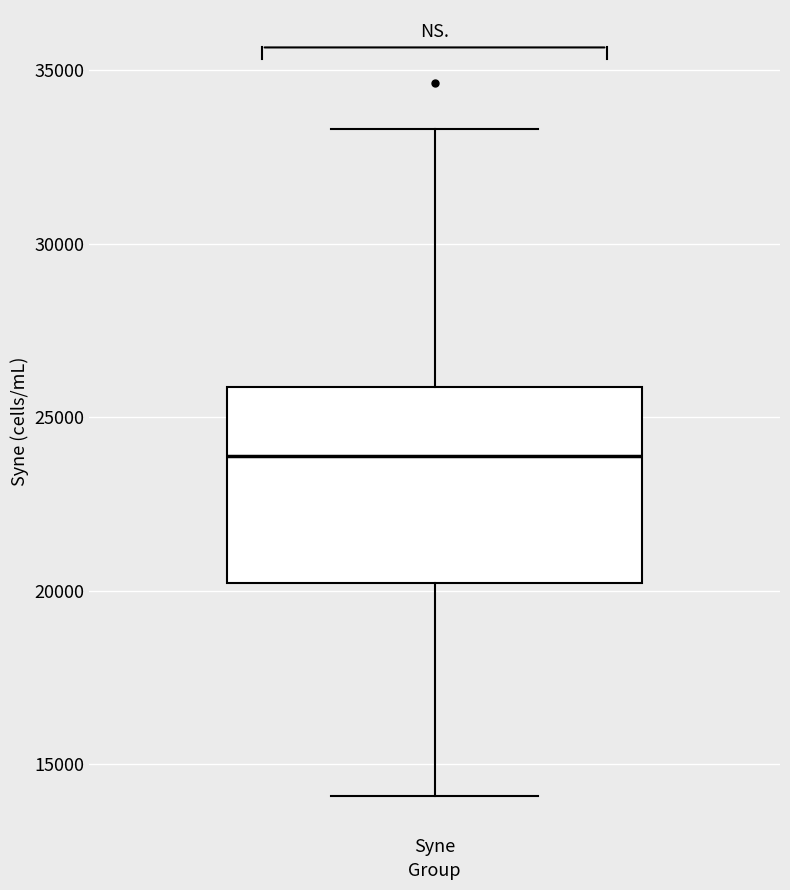

Where is the lower edge of the box for Syne on the y-axis? The values are not printed on the chart, so give them approximately, as read against the axis.

20000